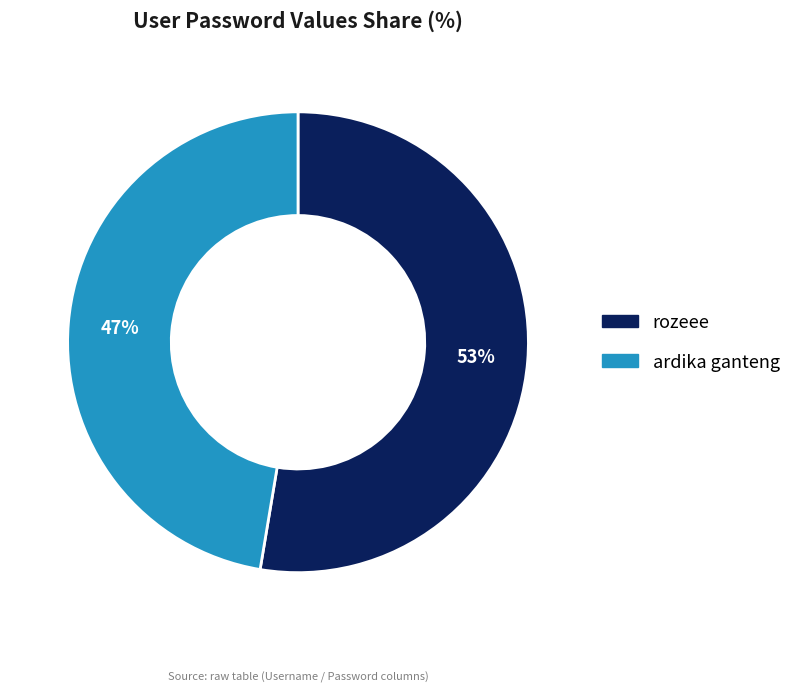

To the nearest percent, what percentage of the pie is rozeee?

53%